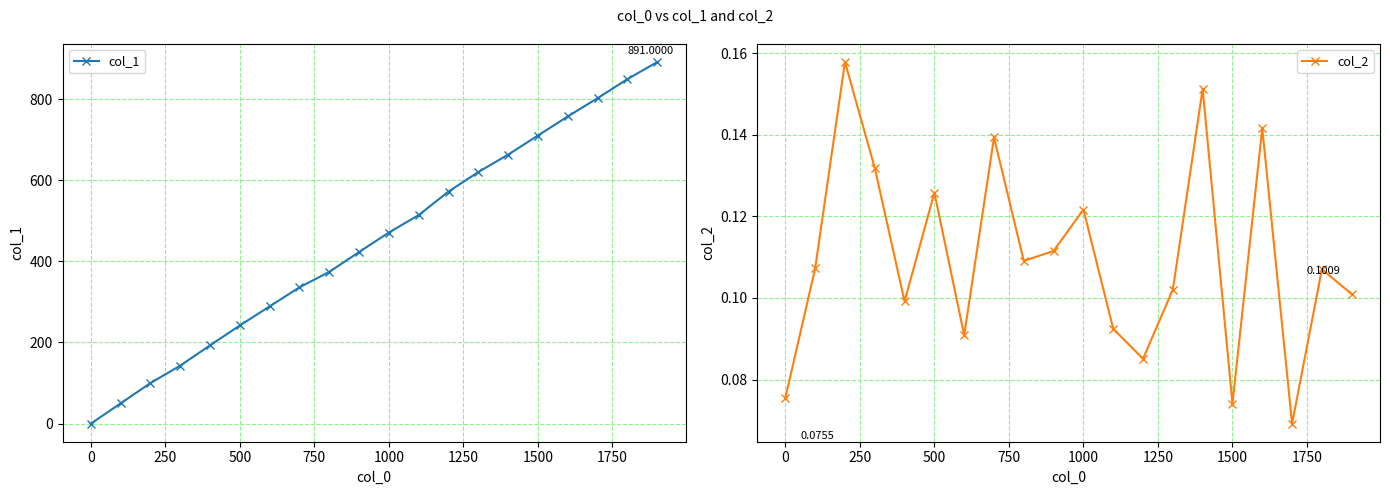

List the series in order of their peak value, lowest first.

col_2, col_1